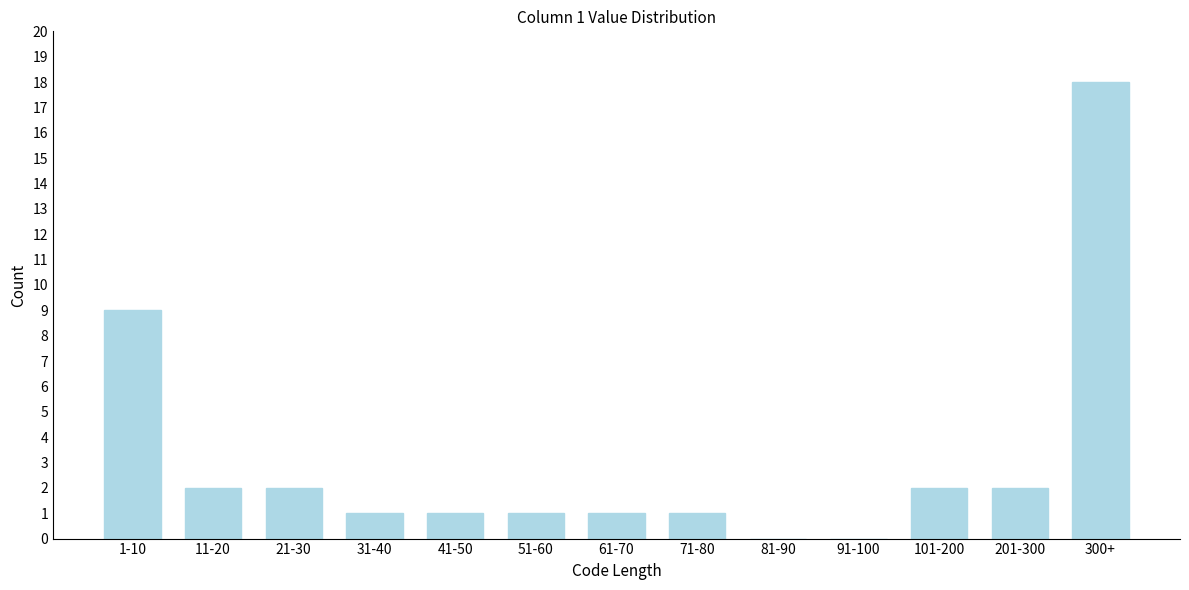

Reading left to right, what are all the values shown in this chart?

1-10=9	11-20=2	21-30=2	31-40=1	41-50=1	51-60=1	61-70=1	71-80=1	81-90=0	91-100=0	101-200=2	201-300=2	300+=18